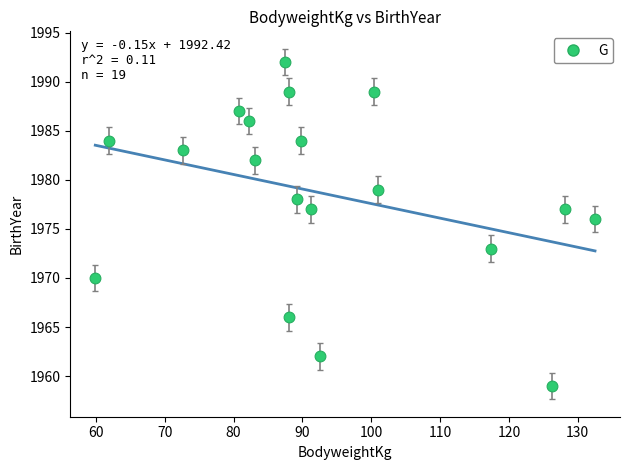

What Y value in the scatter plot is closest to 1975?

1976